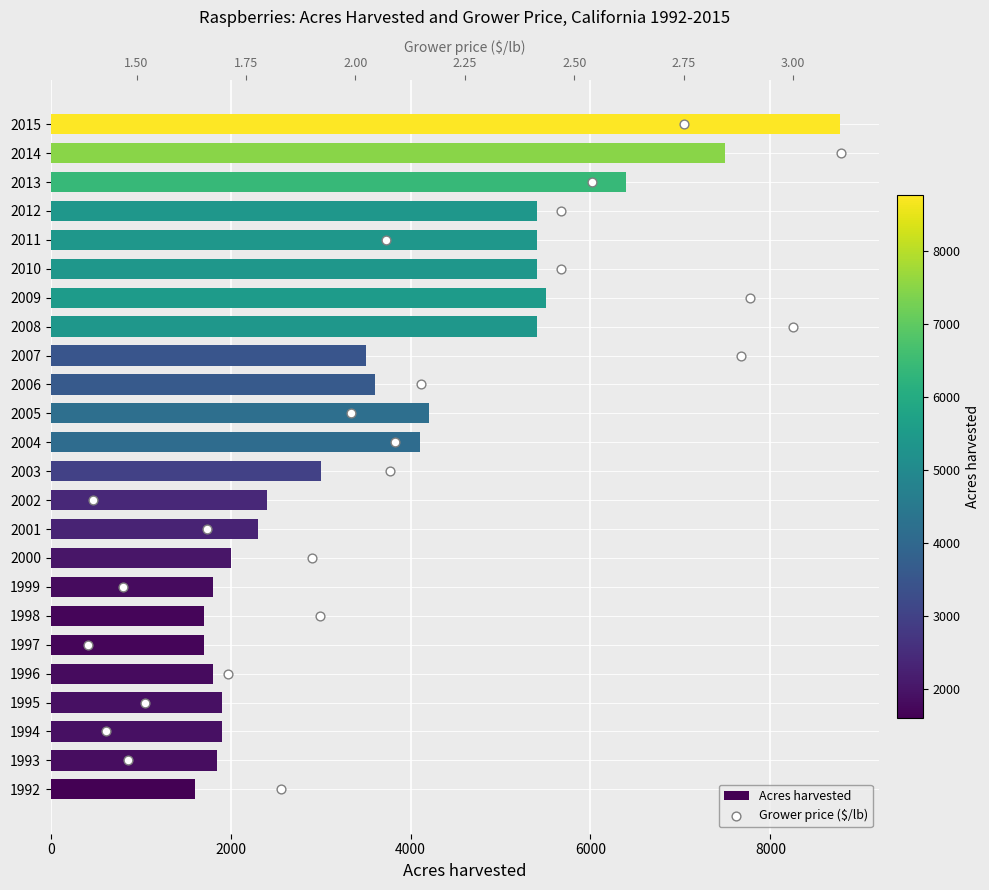

What are all the series names shown in the legend?

Acres harvested, Grower price ($/lb)